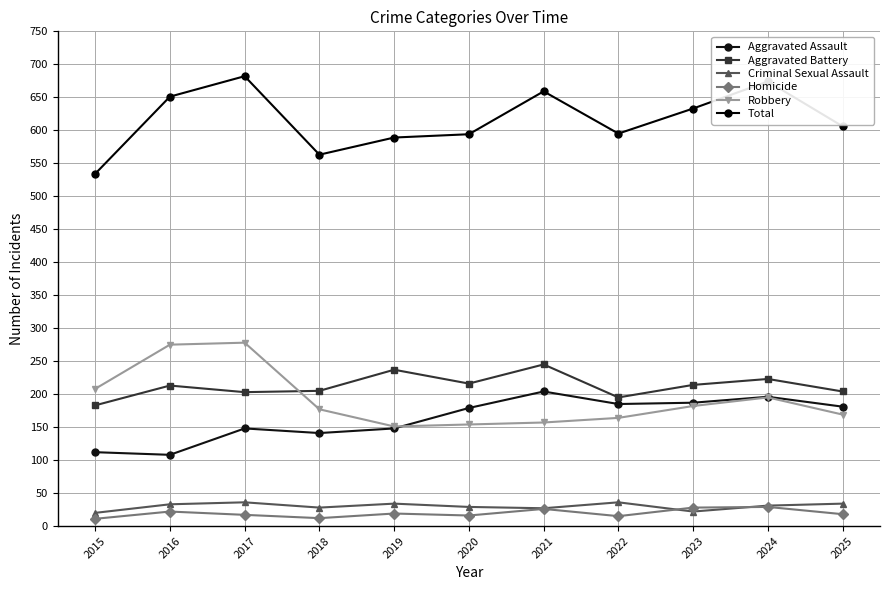

How many data points does each series have?

11